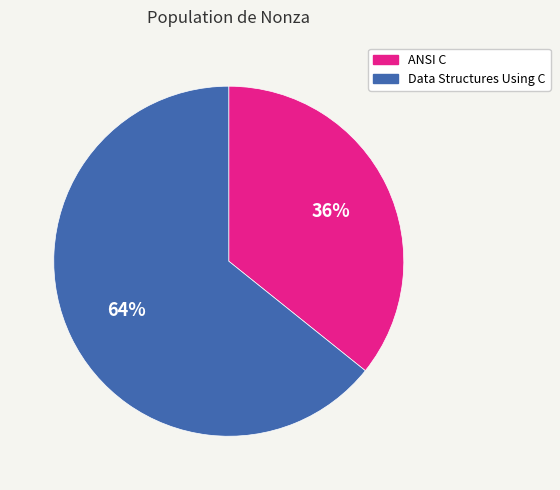

To the nearest percent, what percentage of the pie is ANSI C?

36%